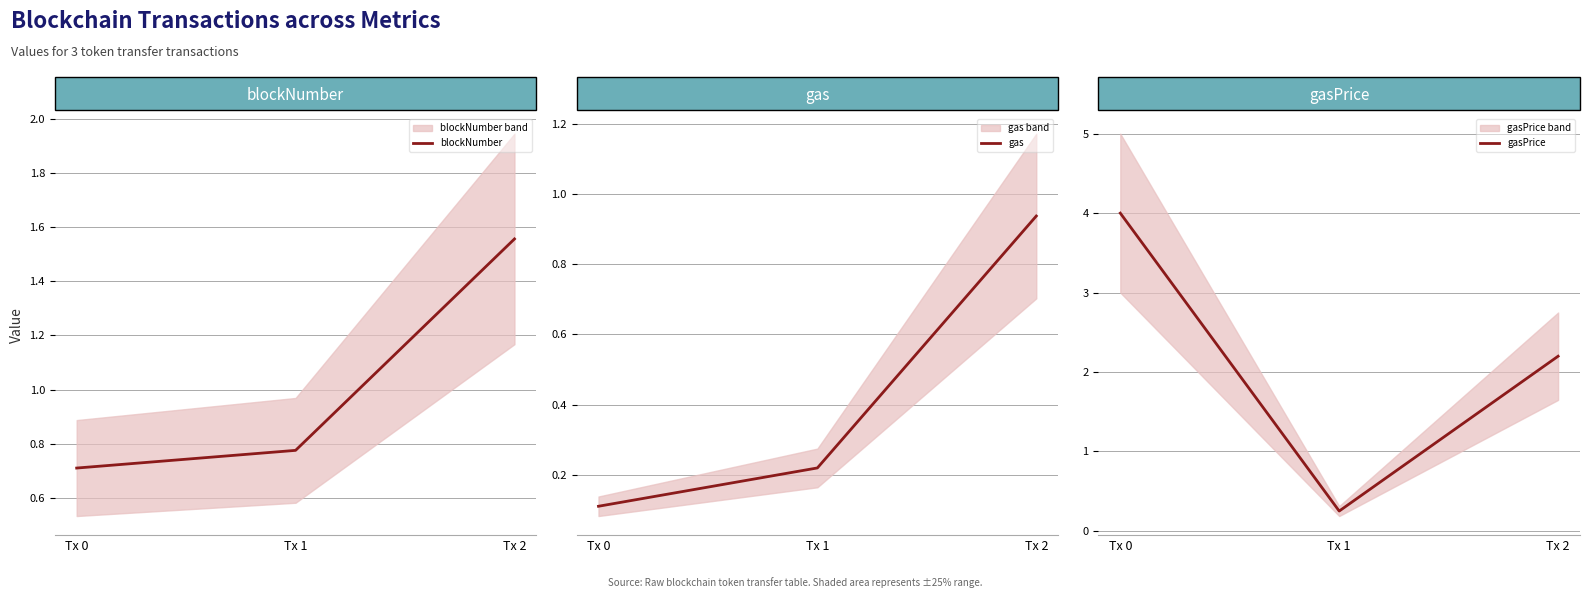

Between Tx 0 and Tx 1, which series saw the biggest shift?

gasPrice